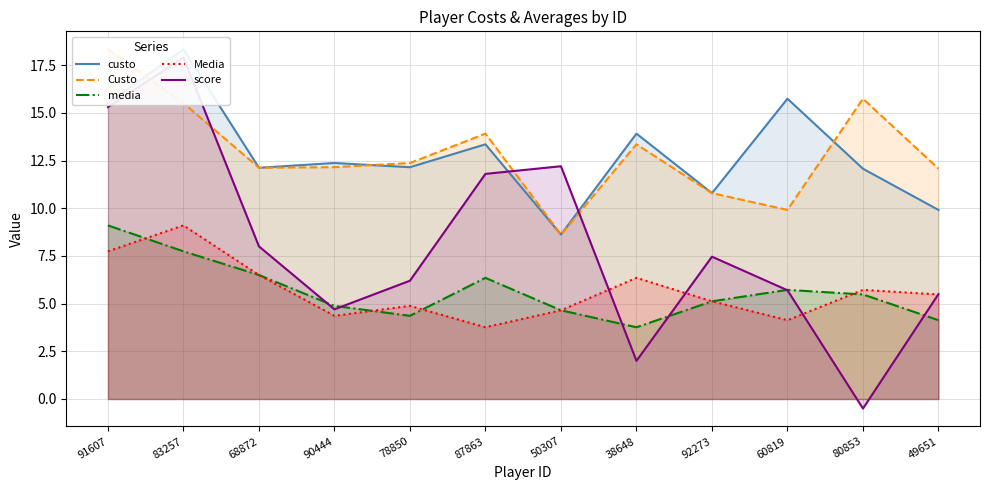

What is the maximum value for media?

9.1